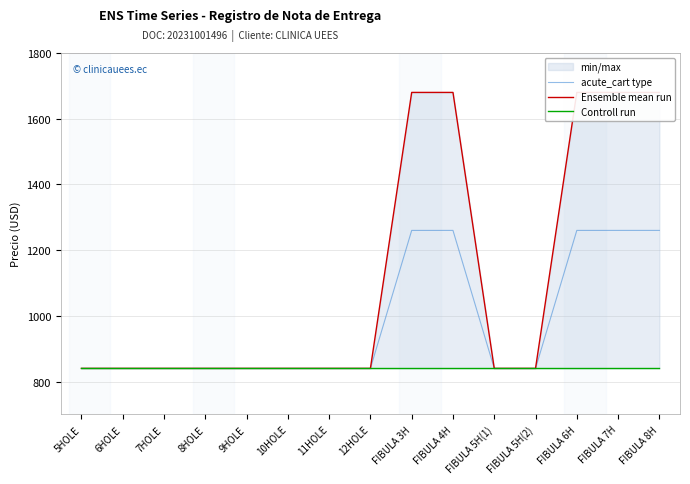

Is it true that acute_cart type equals 1260 at FIBULA 6H?

True